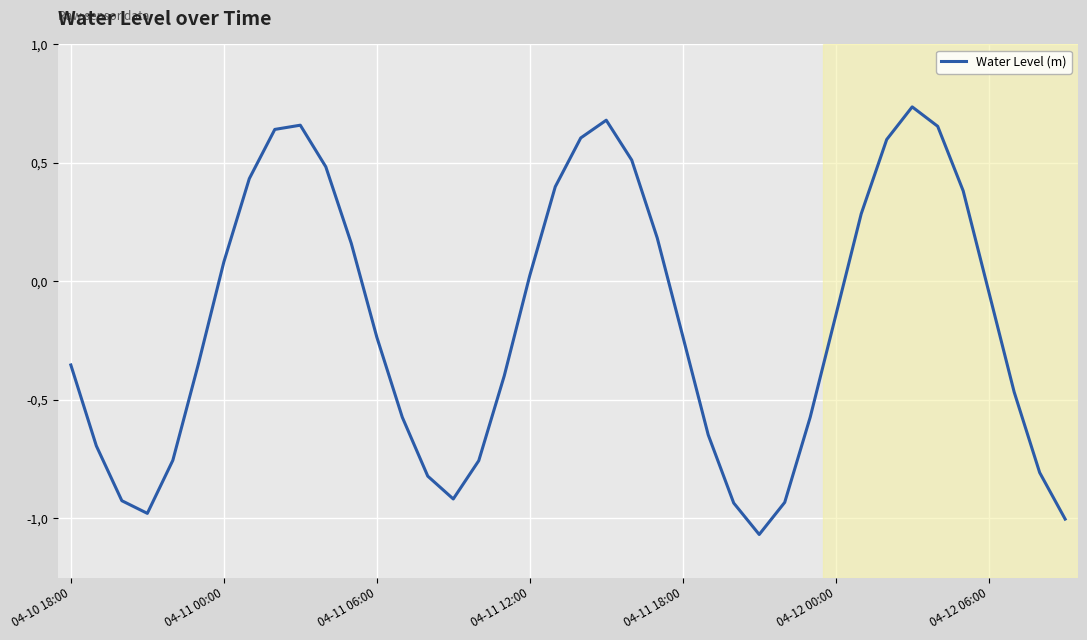

Does the chart display data point markers on the line(s)?

No